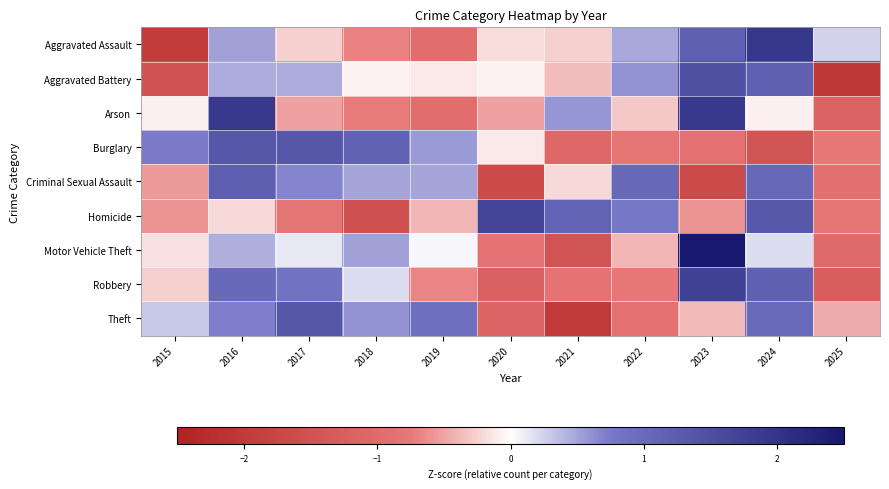

What is the total value across all series at 2021?

-4.5